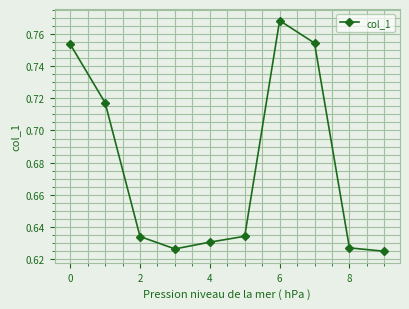

How many values are between 0 and 1?

10